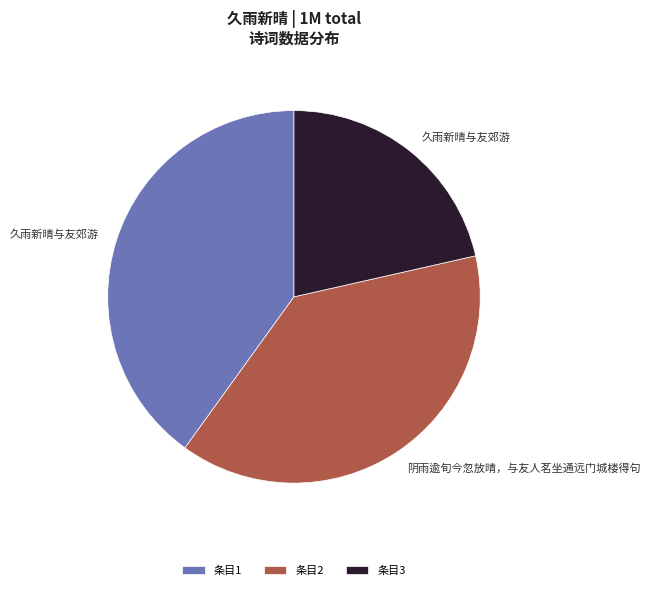

Is it true that 条目3 is 16% of the pie?

False